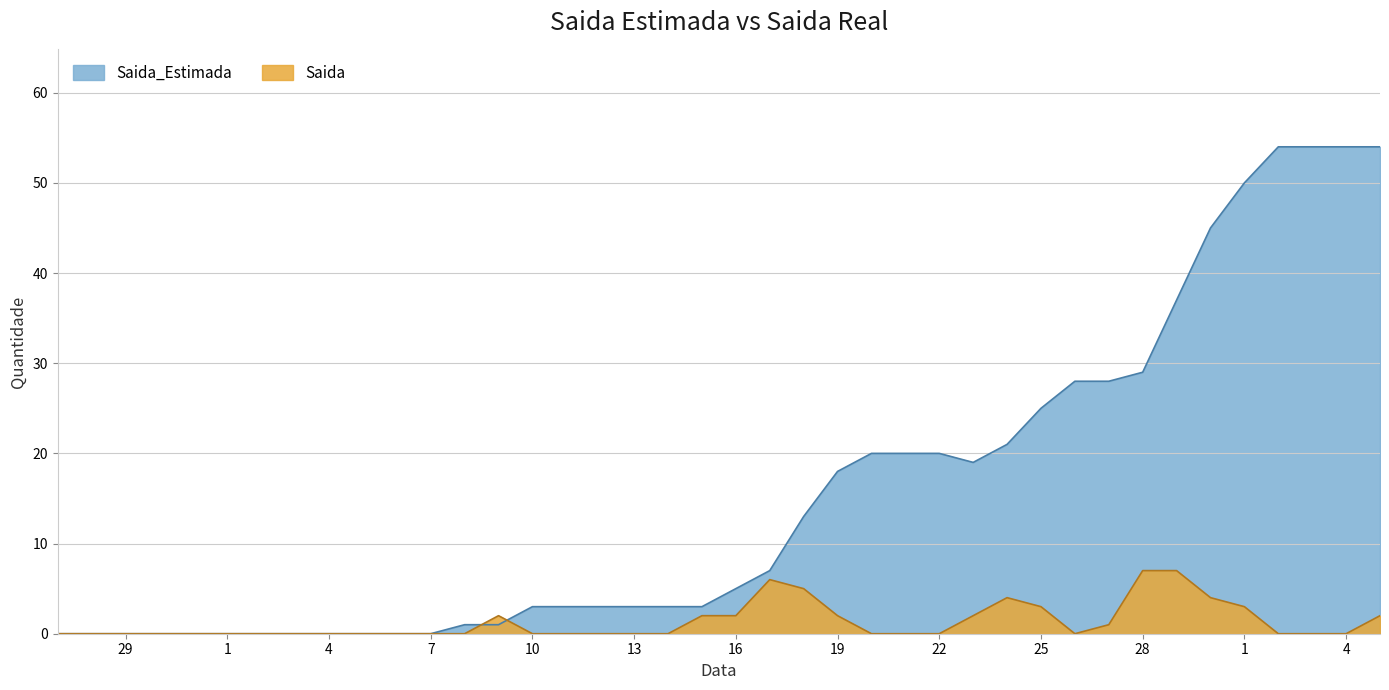

Where is Saida nearest to the value 3?

25